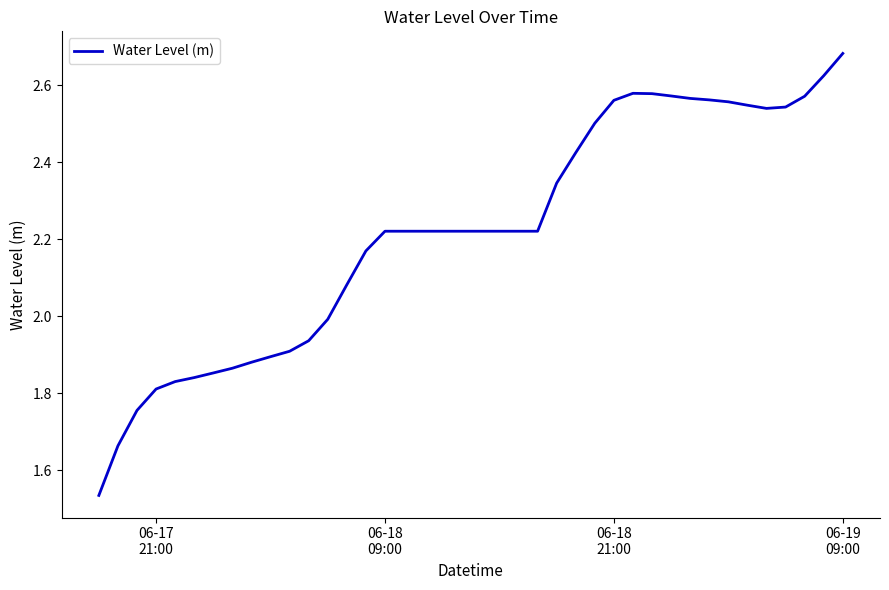

What is the difference between the maximum and minimum values?

1.1